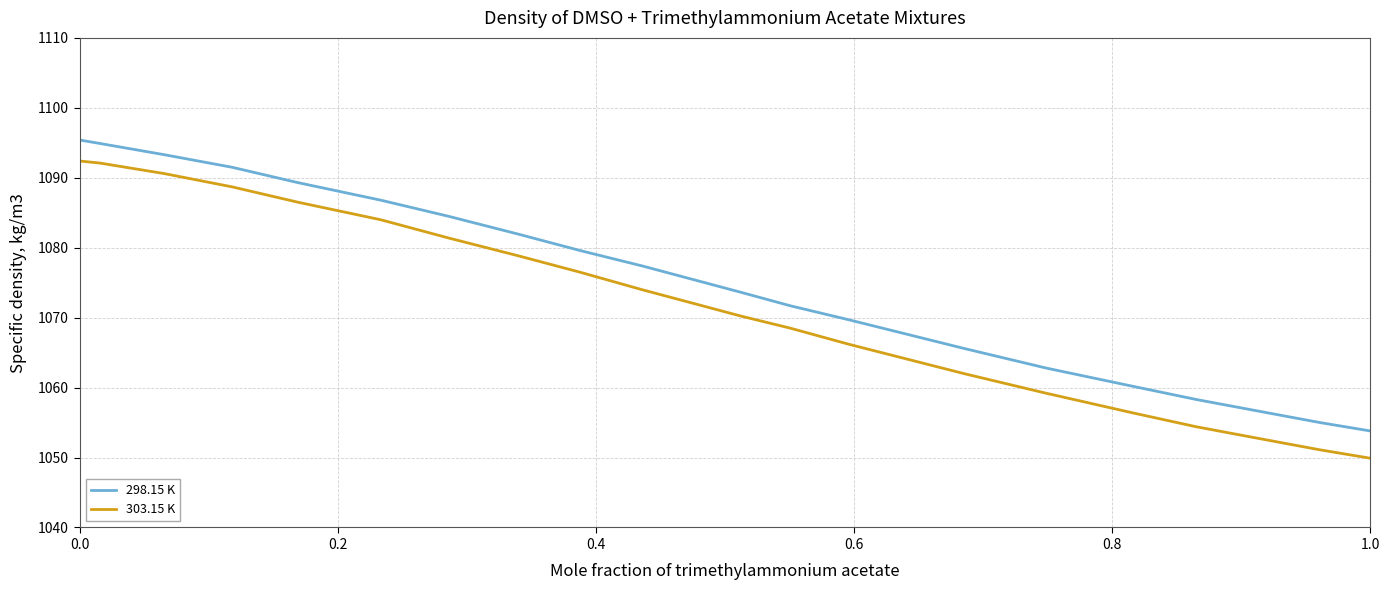

True or false: 303.15 K and 298.15 K intersect in this chart.

False